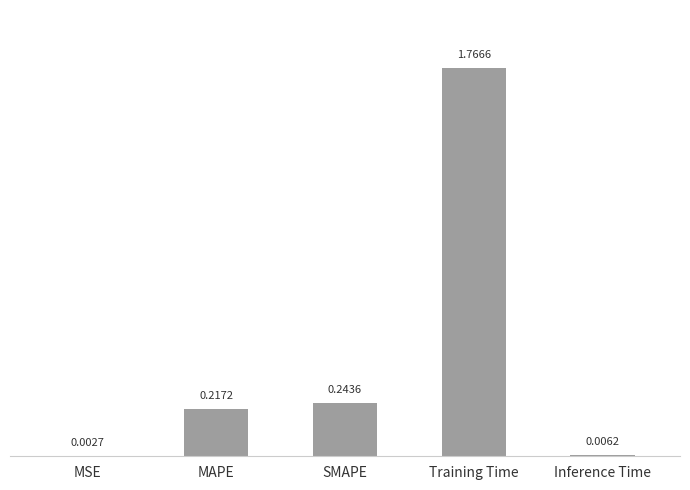

Which category has the highest value across all series?

Training Time